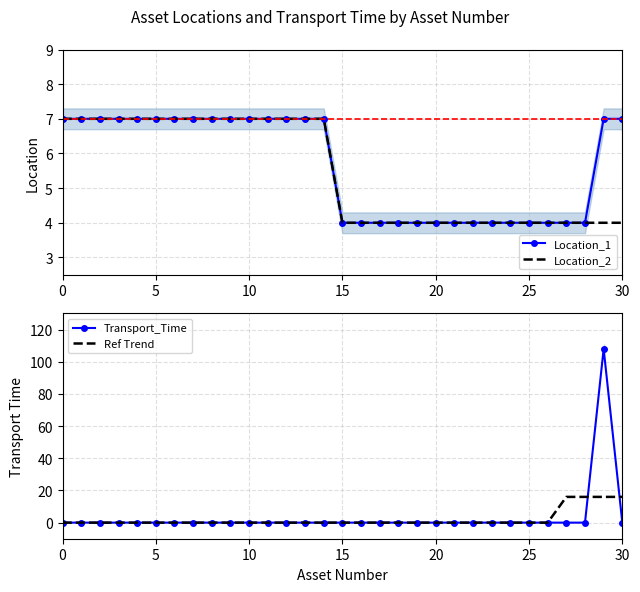

Where do Transport_Time and Location_2 first cross each other?

28 and 29